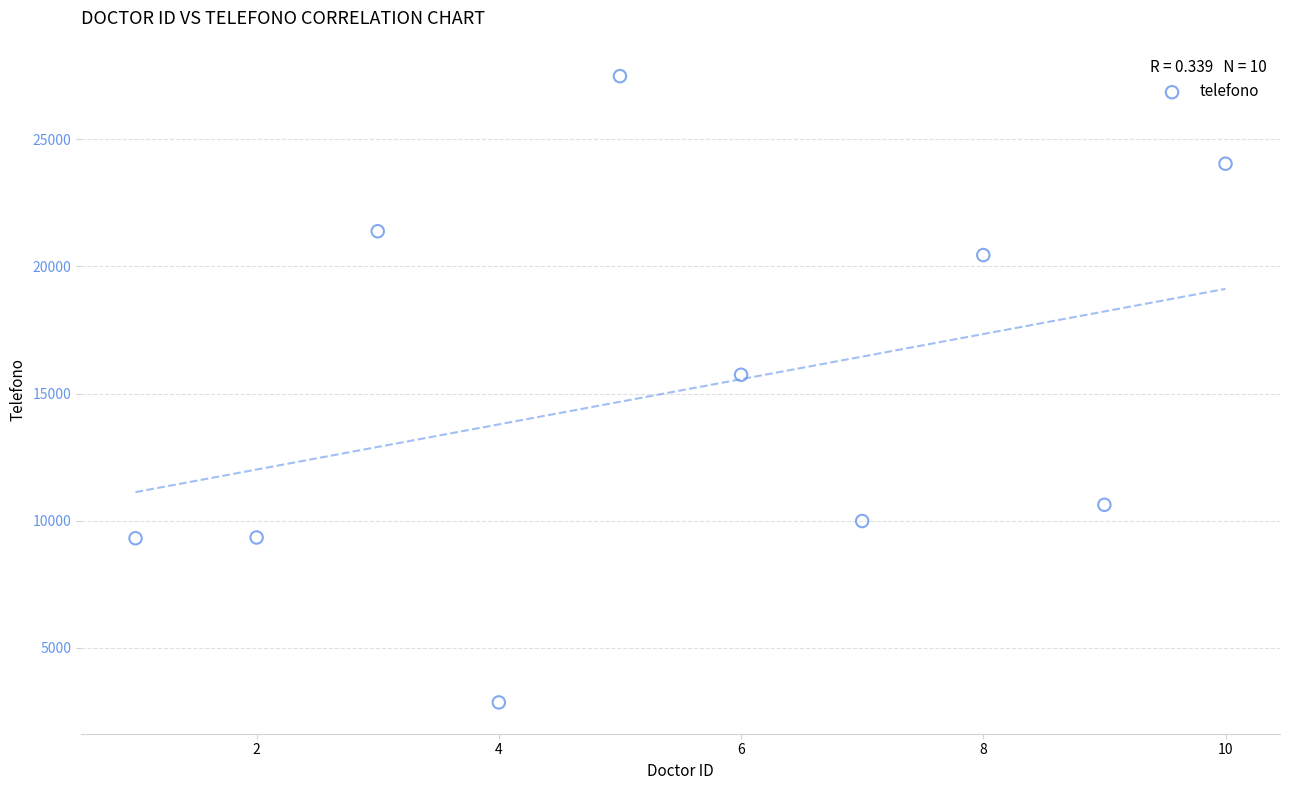

What Y value in the scatter plot is closest to 15170?

15741